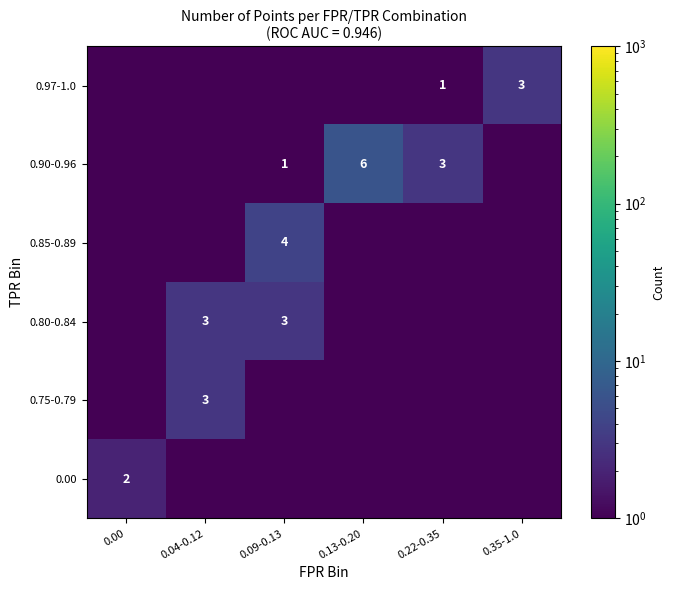

Is it true that 0.97-1.0 equals 4.8 at 0.35-1.0?

False